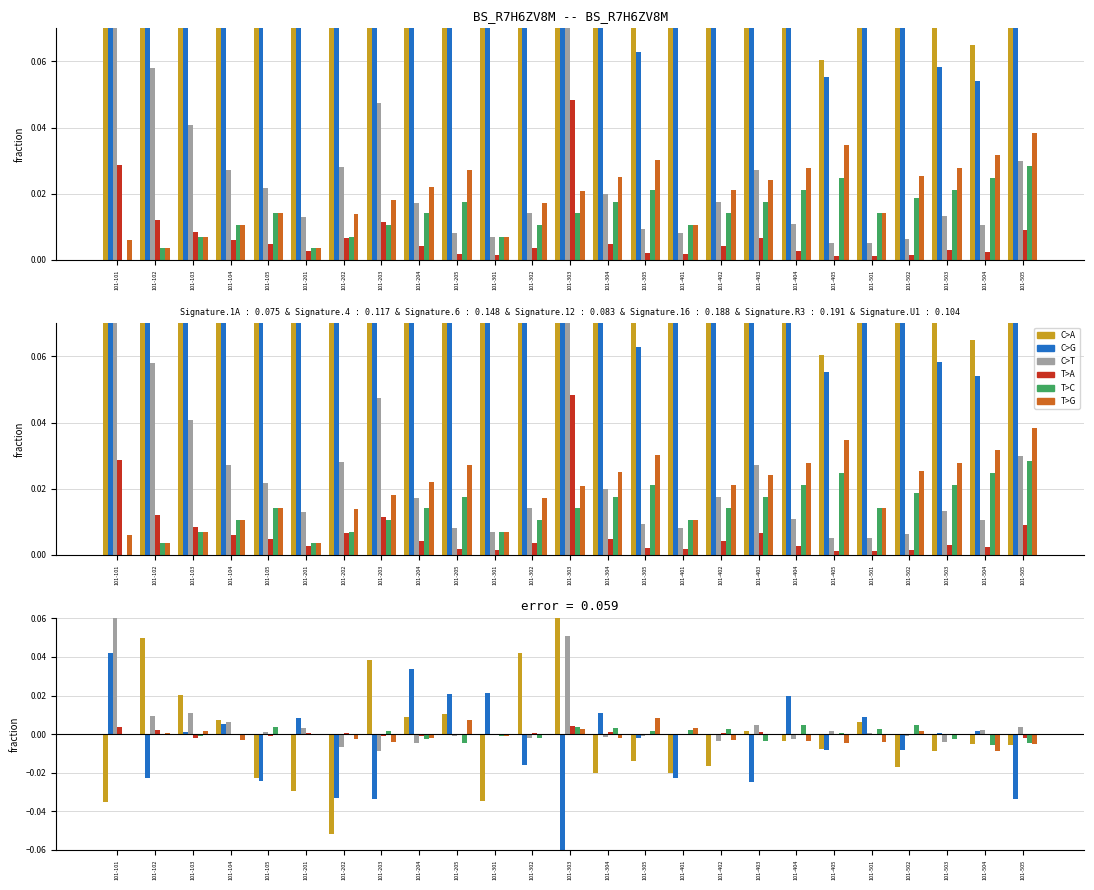

What are all the series names shown in the legend?

C>A, C>G, C>T, T>A, T>C, T>G